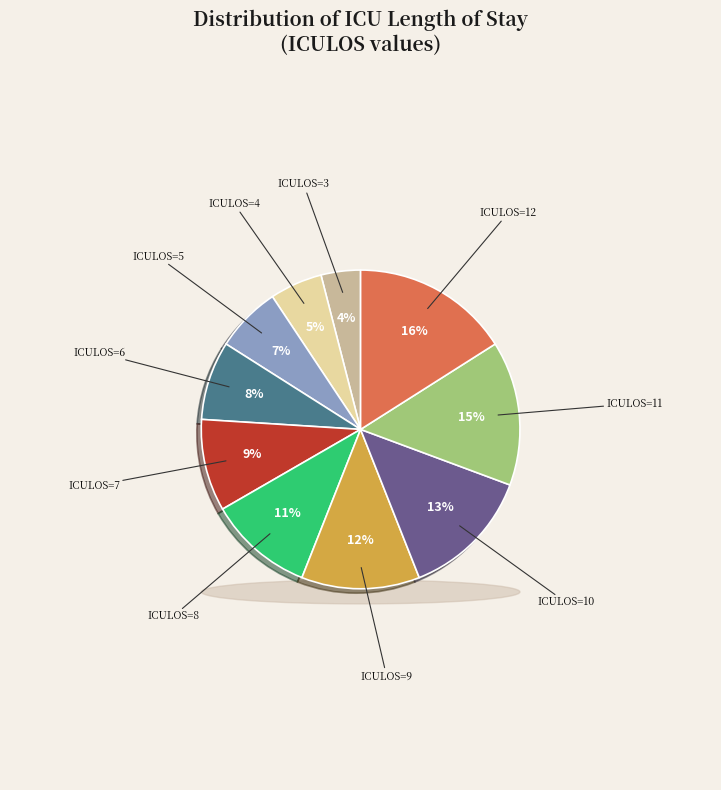

Is ICULOS=8 the majority of the pie?

No